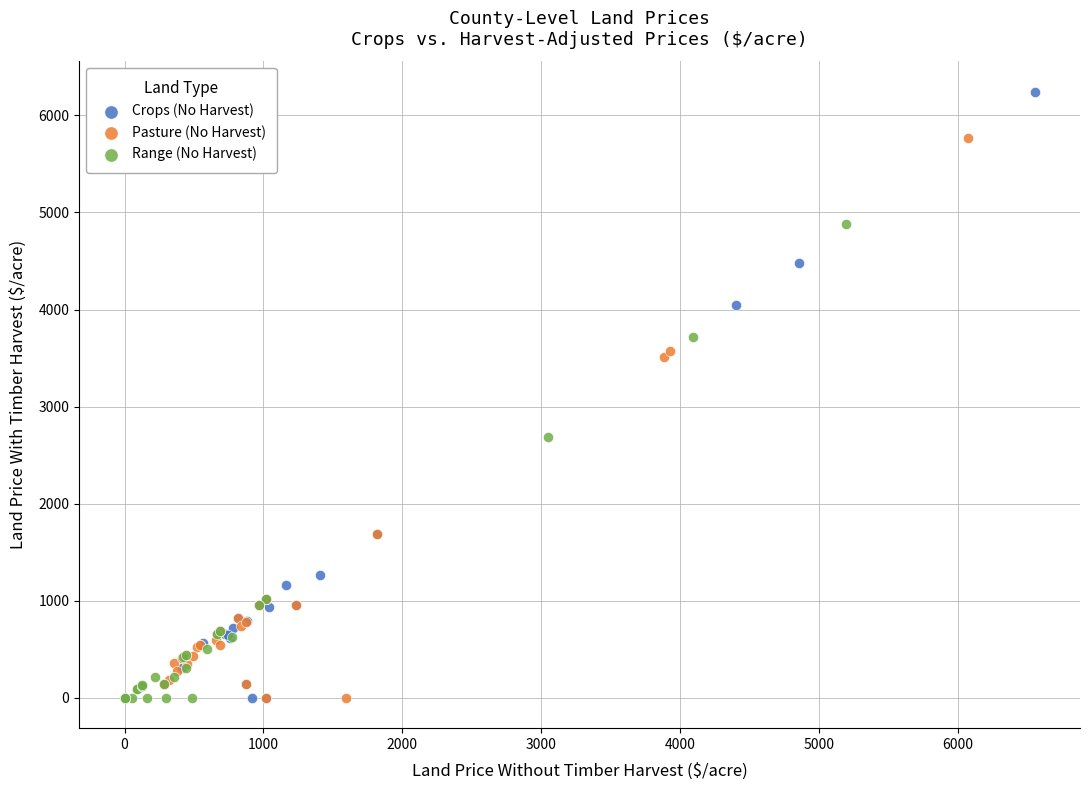

Which series has the widest spread of Y values?

Crops (No Harvest)